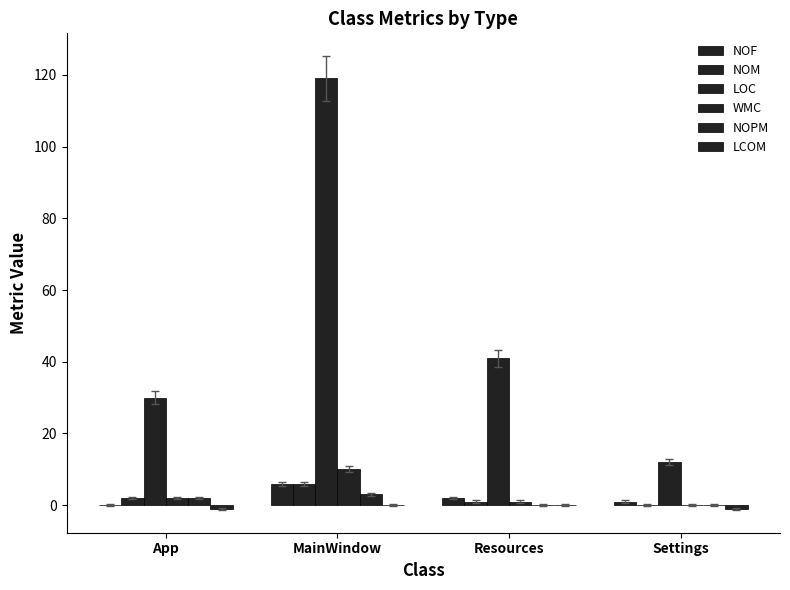

True or false: WMC has a value of 3 at MainWindow.

False